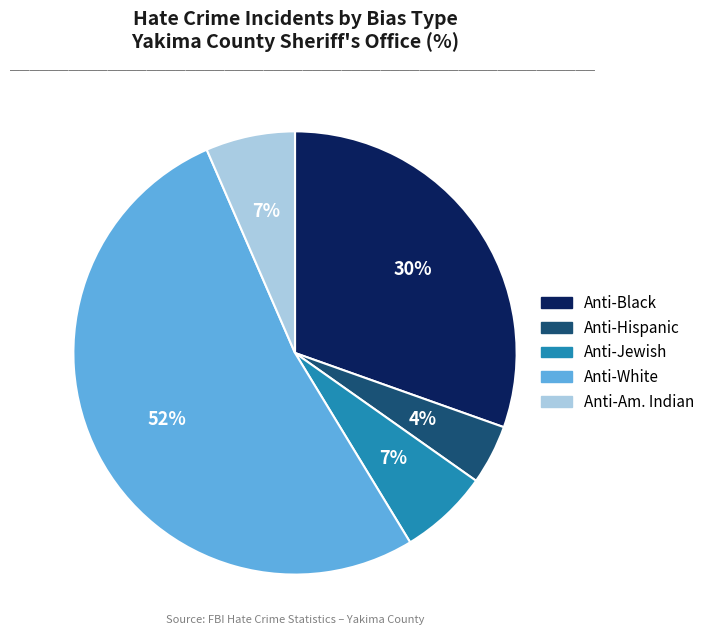

To the nearest percent, what is the average slice percentage?

20%